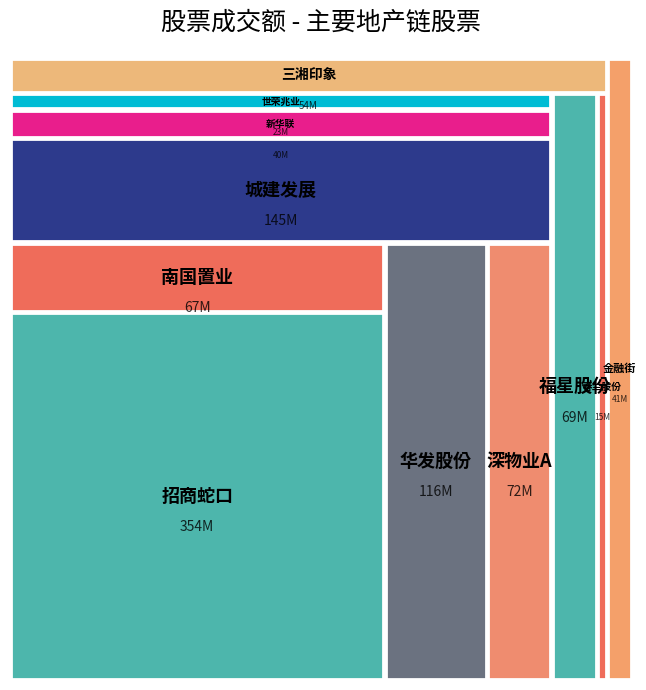

Reading left to right, extract all data points from this chart.

招商蛇口=353501681	南国置业=67094407	华发股份=115578794	深物业A=72026977	城建发展=144693765	新华联=39651954	世荣兆业=23132199	福星股份=68945811	春兰股份=14529449	三湘印象=53937816	金融街=40680042